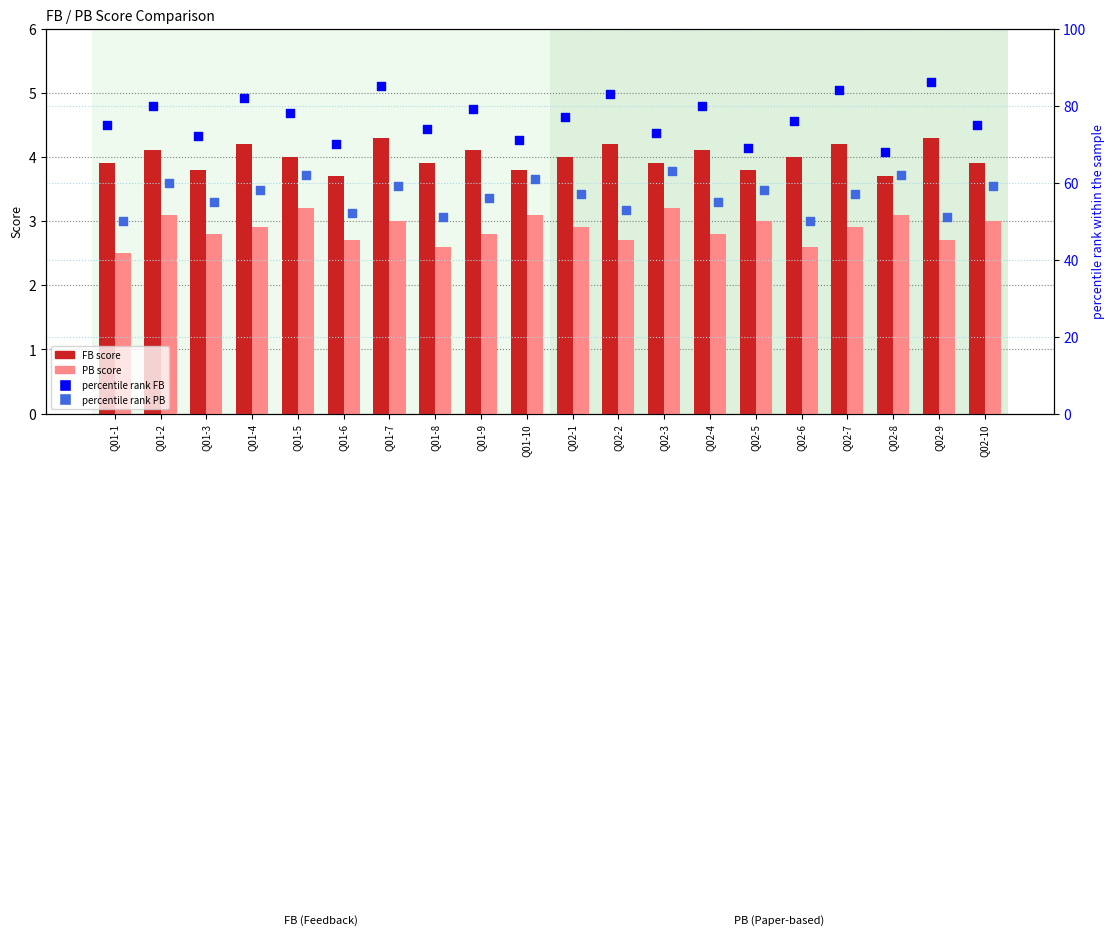

Which series contains the lowest Y value?

PB